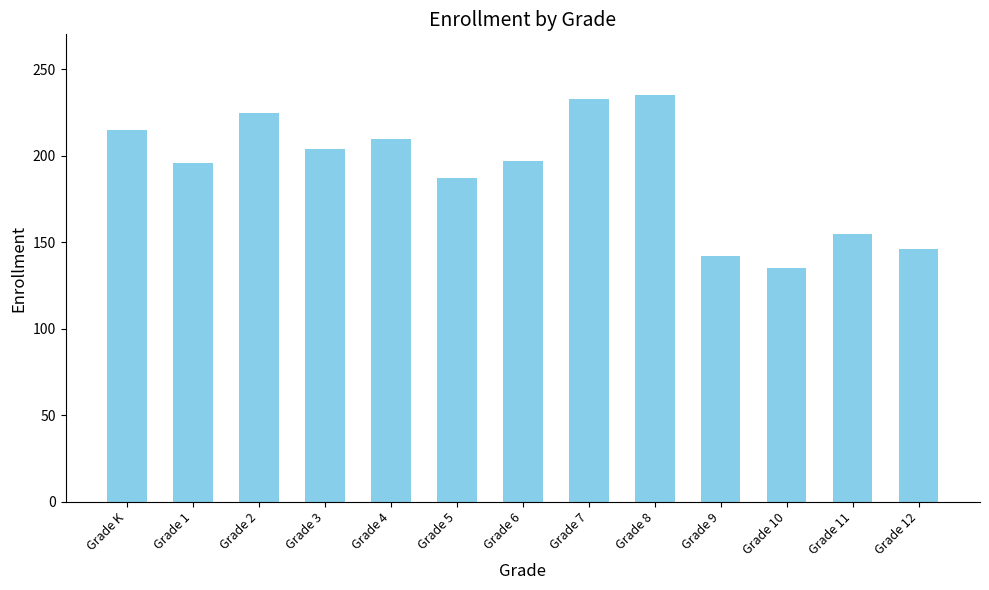

What is the maximum value shown in the chart?

235